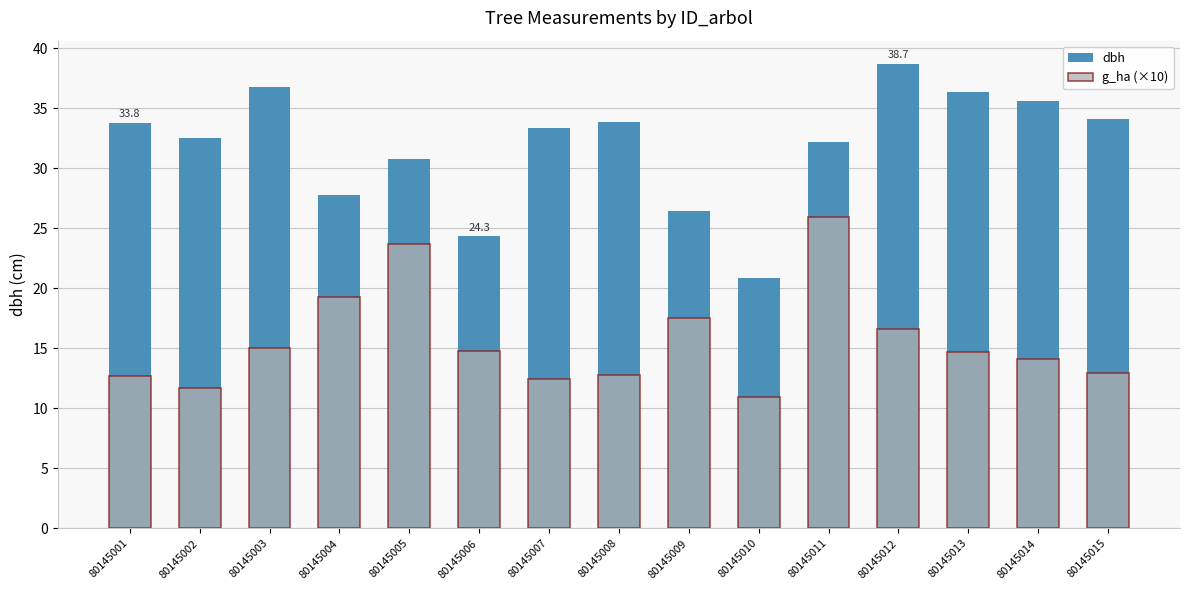

What is the greatest value displayed?

38.7